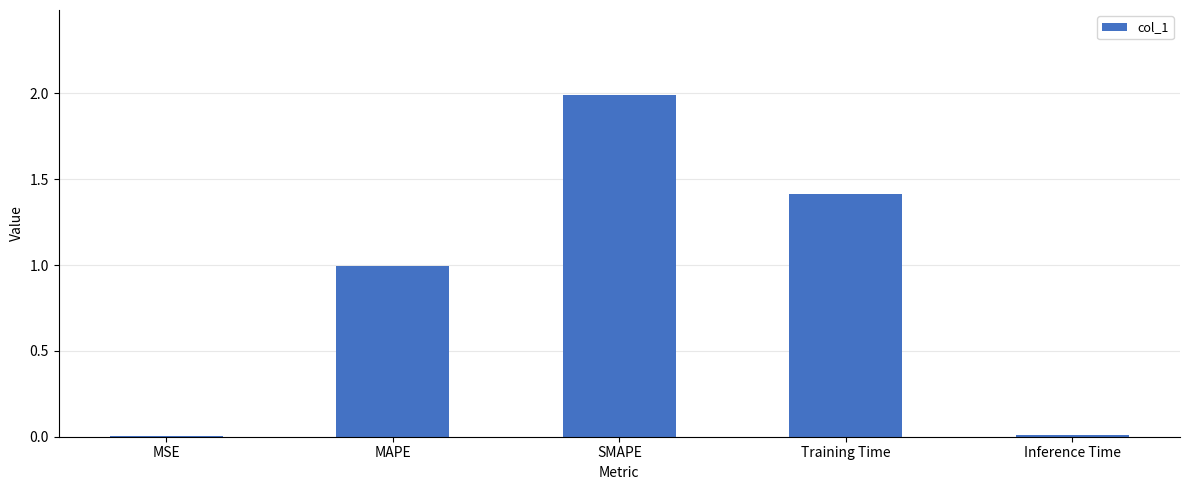

The value at MSE is 0.0. True or false?

True